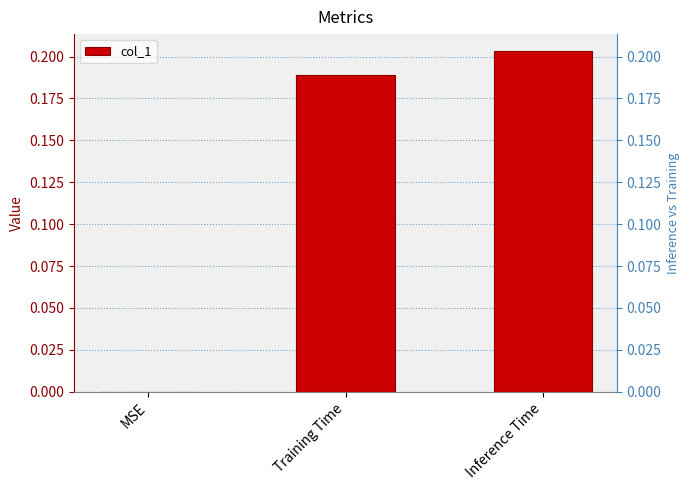

What is the label of the 2nd bar from the right?

Training Time